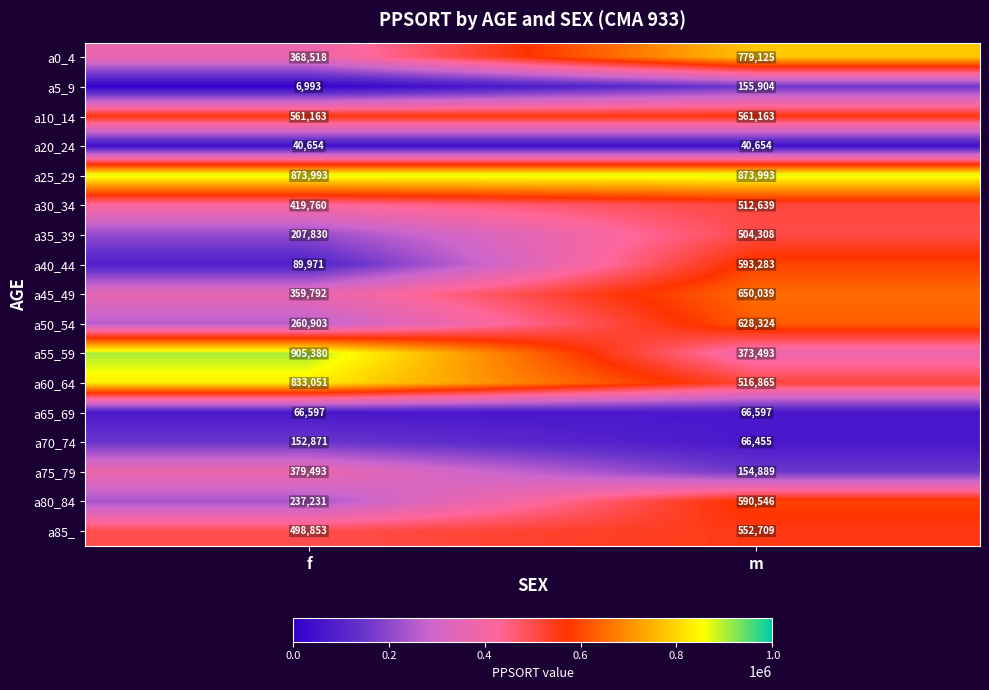

Where is a30_34 nearest to the value 466199?

f